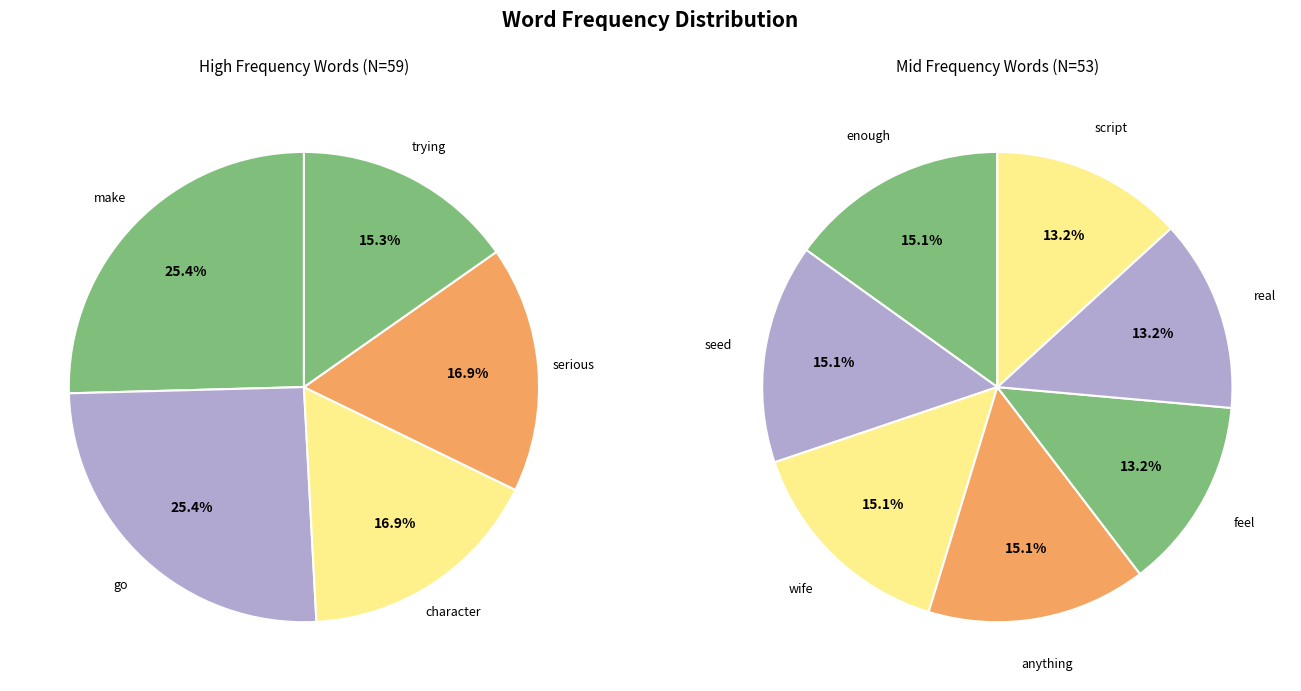

Rank the categories by value from highest to lowest.

make, go, character, serious, trying, enough, seed, wife, anything, feel, real, script